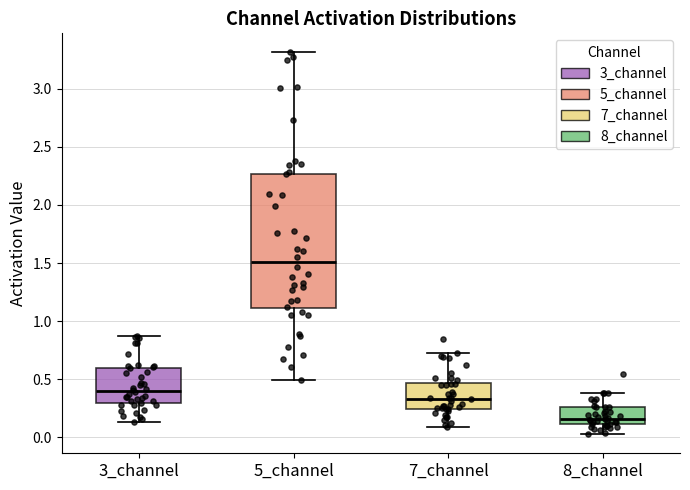

Reading left to right, transcribe this box plot: for each box, give where its median line is, the range the box spans, and where its two whiskers end, as read against the y-axis. The values are not printed on the chart, so give them approximately, as read against the axis.

3_channel: median 0.40, box 0.30 to 0.60, whiskers 0.15 to 0.90
5_channel: median 1.50, box 1.10 to 2.25, whiskers 0.50 to 3.30
7_channel: median 0.35, box 0.25 to 0.45, whiskers 0.10 to 0.75
8_channel: median 0.15, box 0.10 to 0.25, whiskers 0.05 to 0.40